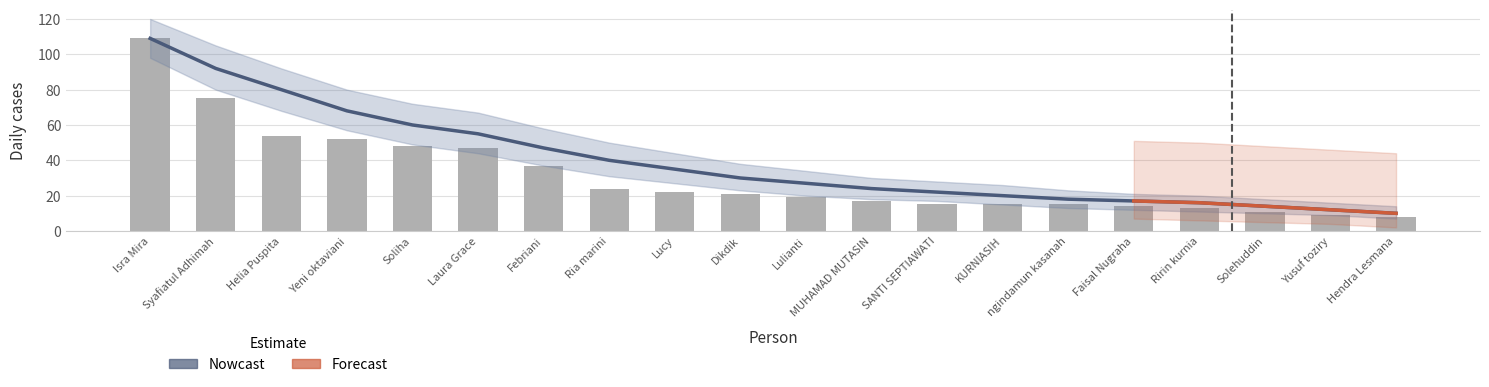

Reading left to right, transcribe all the data shown in this chart.

Isra Mira=109	Syafiatul Adhimah=75	Helia Puspita=54	Yeni oktaviani=52	Soliha=48	Laura Grace=47	Febriani=37	Ria marini=24	Lucy=22	Dikdik=21	Lulianti=19	MUHAMAD MUTASIN=17	SANTI SEPTIAWATI=15	KURNIASIH=15	ngindamun kasanah=15	Faisal Nugraha=14	Ririn kurnia=13	Solehuddin=11	Yusuf toziry=9	Hendra Lesmana=8